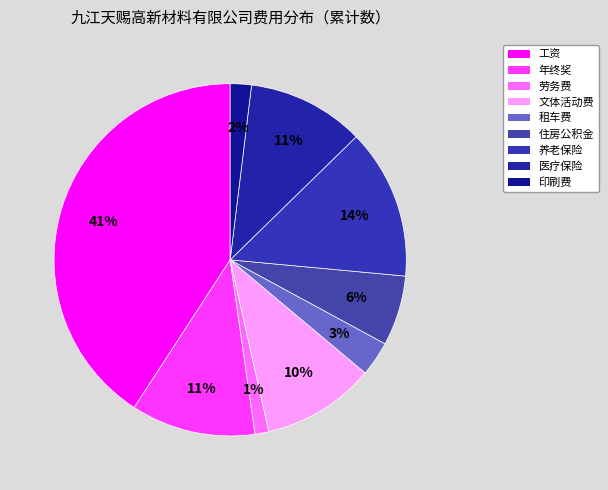

Which category has the smallest portion of the pie?

劳务费